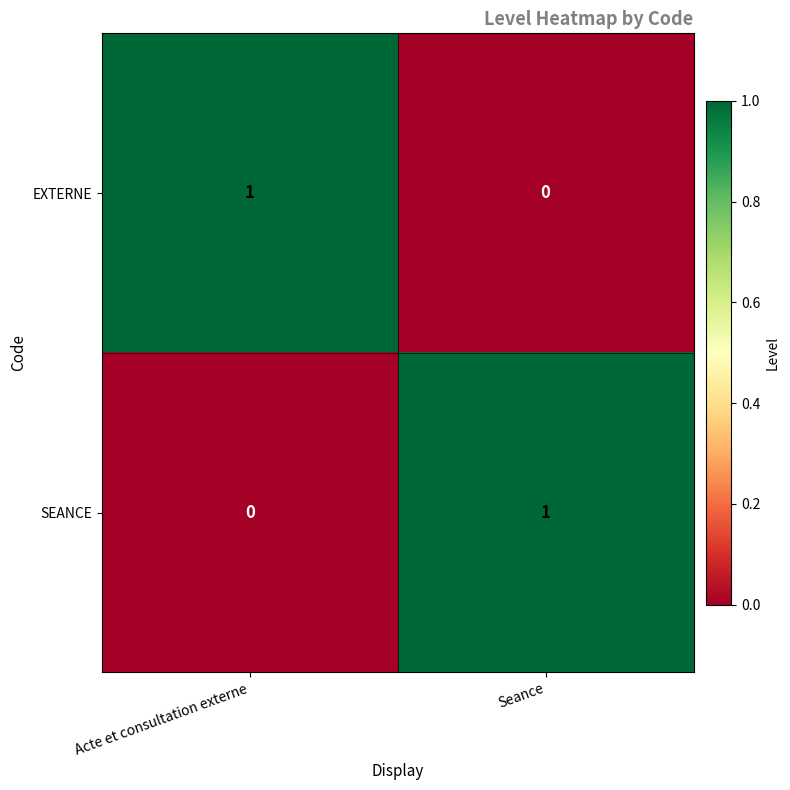

Reading left to right, extract all data points from this chart.

EXTERNE: Acte et consultation externe=1	Seance=0
SEANCE: Acte et consultation externe=0	Seance=1